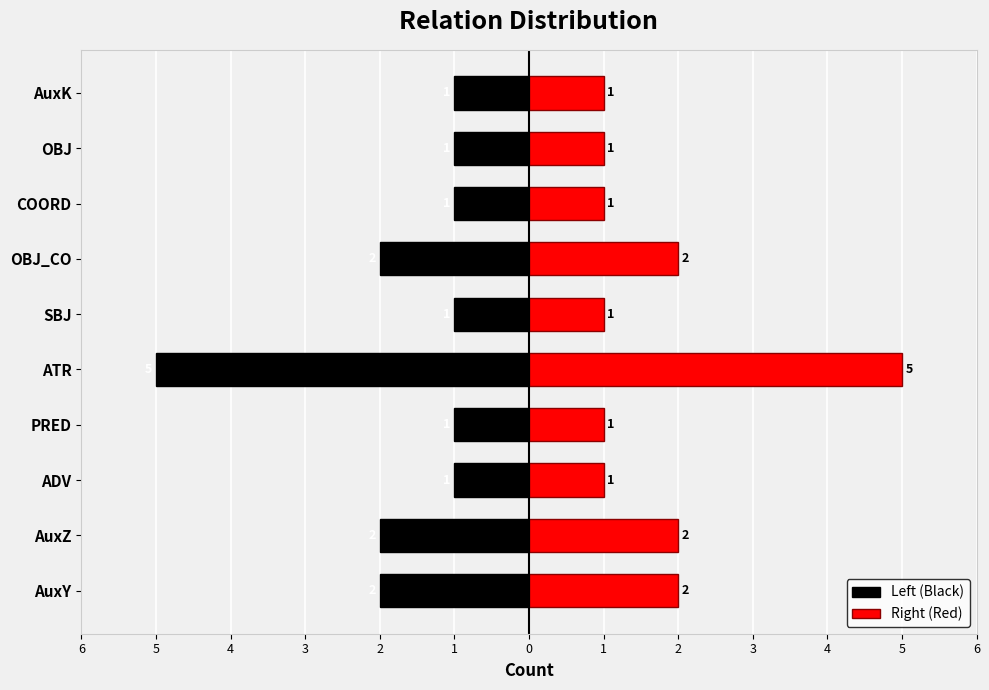

Is the value of Right (Red) at ATR greater than the value of Left (Black) at OBJ_CO?

Yes